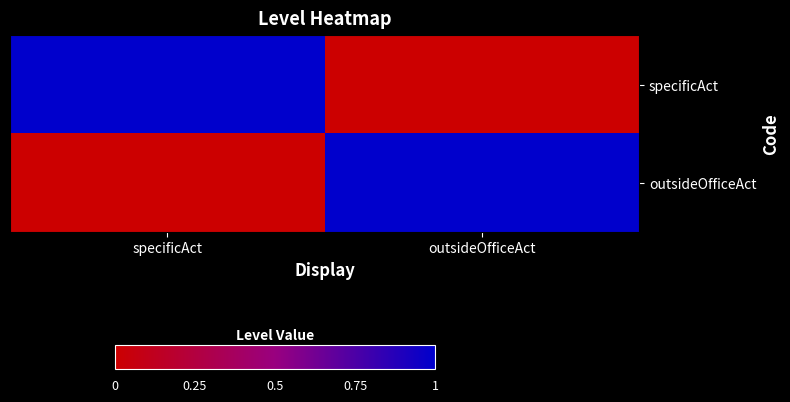

At how many categories does at least one series exceed 0?

2